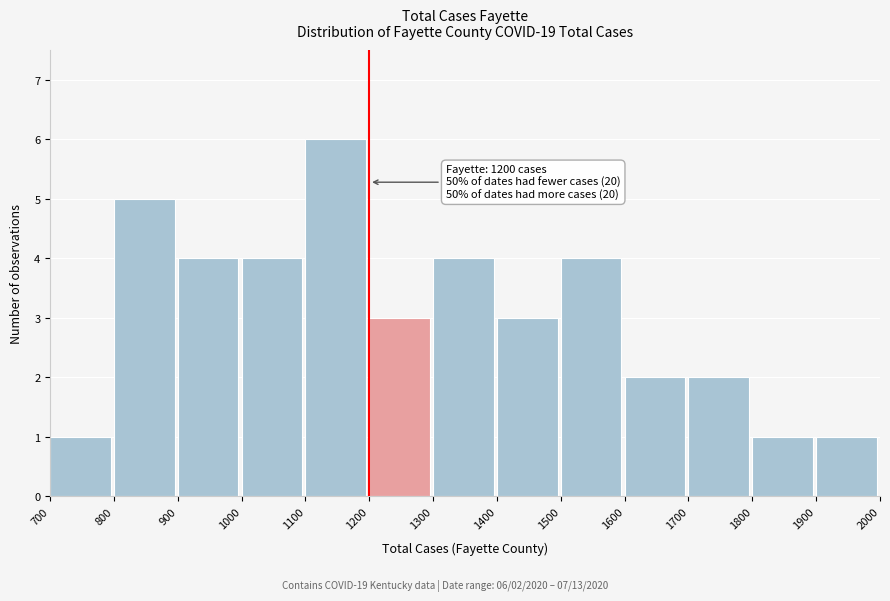

Which range on the x-axis has the tallest bar?

1100 to 1200